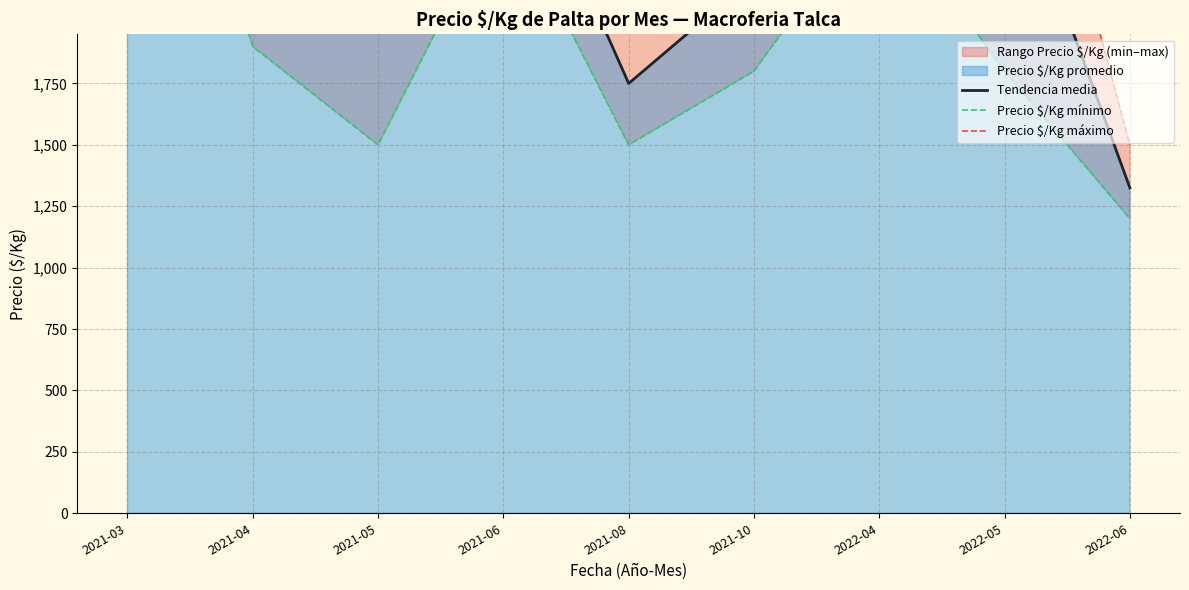

Which series has the largest total across all categories?

Precio $/Kg máximo